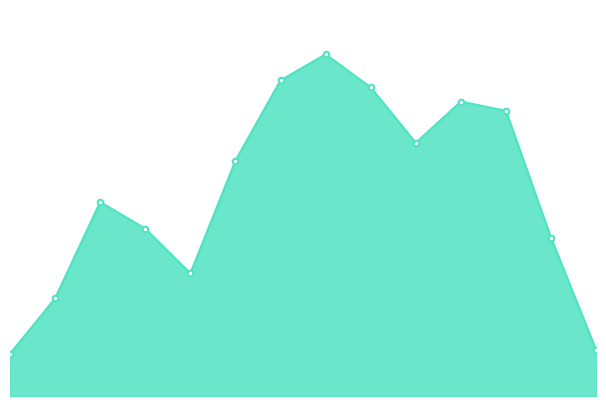

What is the difference between the second highest and minimum values?

70.8